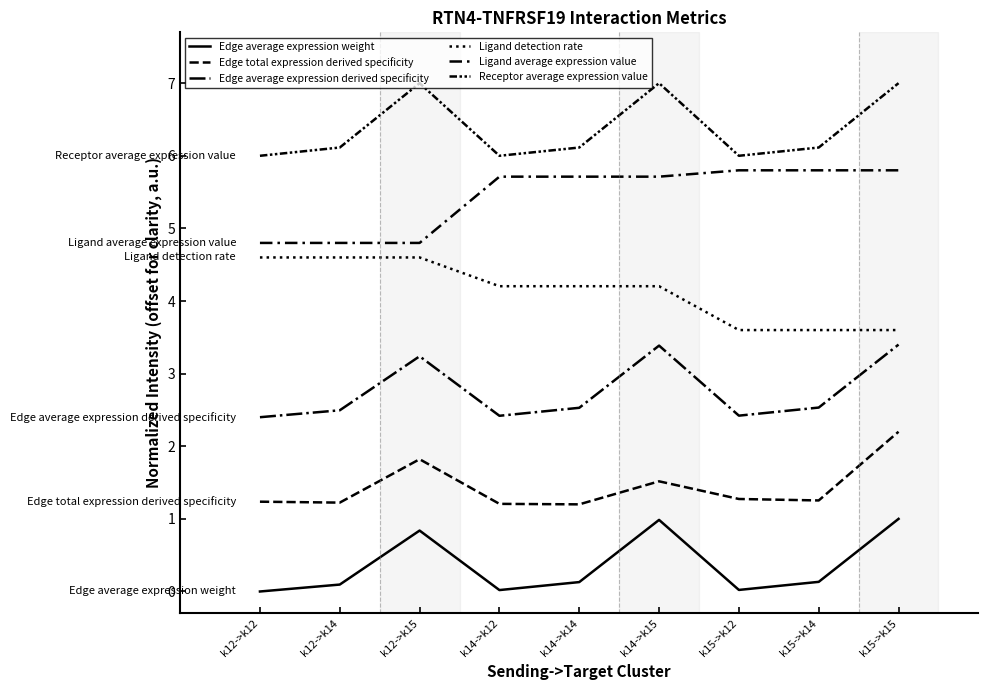

Is this an area chart (filled region under the line)?

No